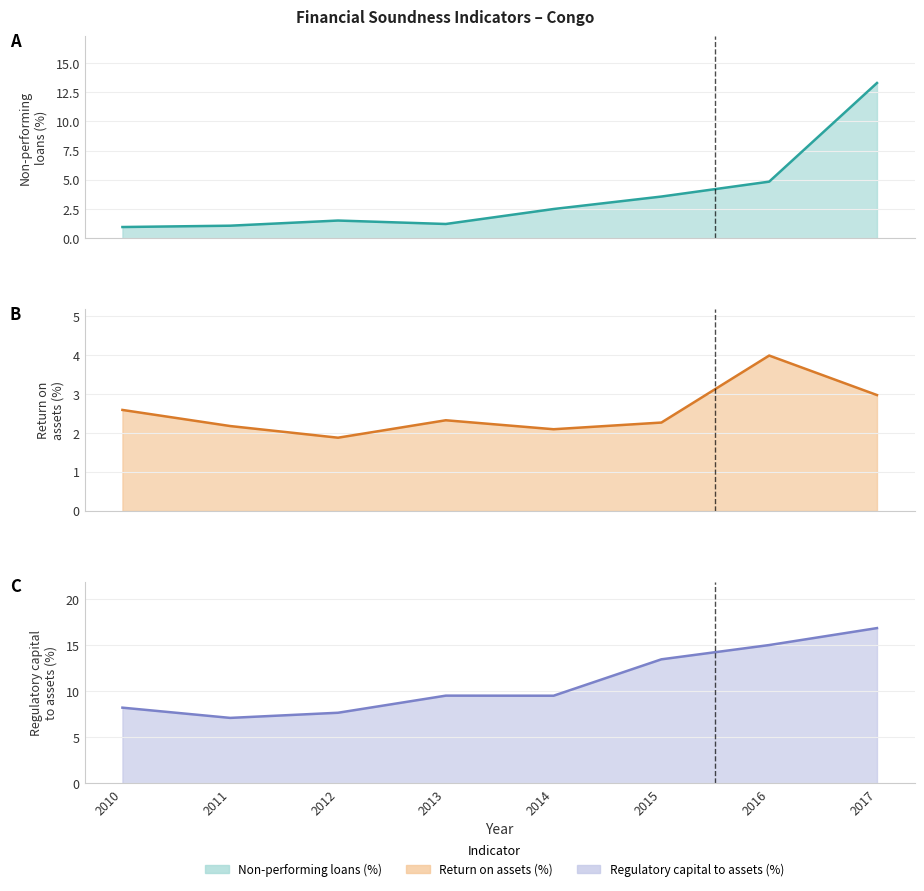

Which label corresponds to the smallest value in the chart?

2010